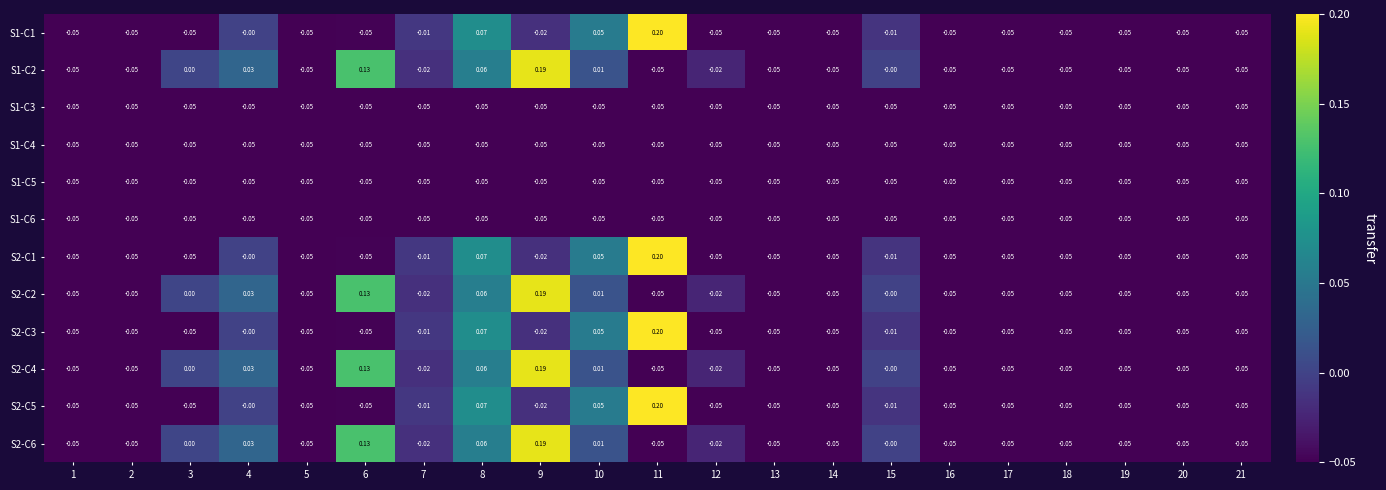

Is the value of S2-C6 at 15 greater than the value of S2-C2 at 9?

No